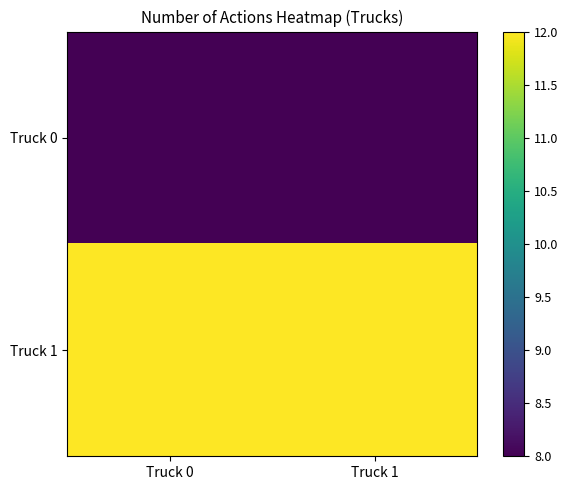

What is the maximum value shown in the chart?

12